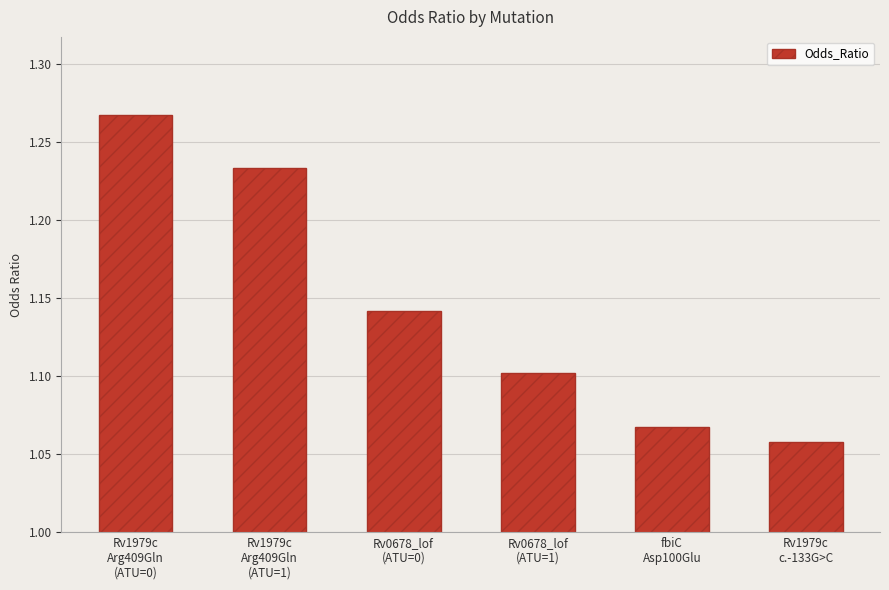

Which category has the highest value across all series?

Rv1979c
Arg409Gln
(ATU=0)